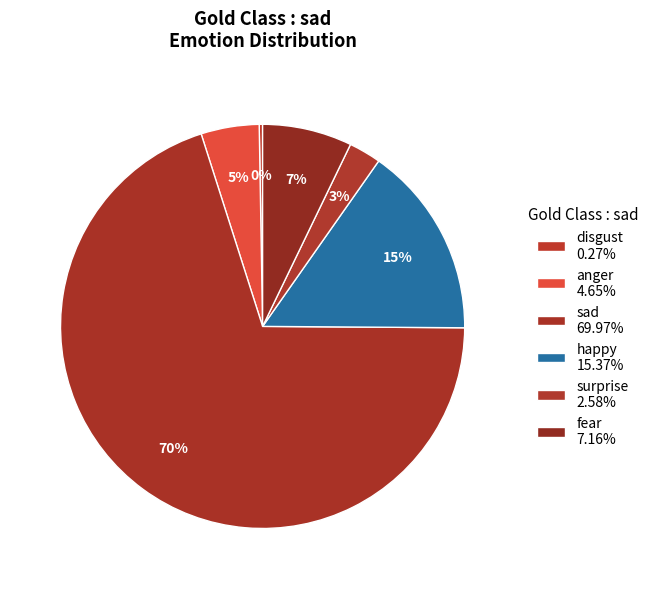

Which slice is the smallest?

disgust